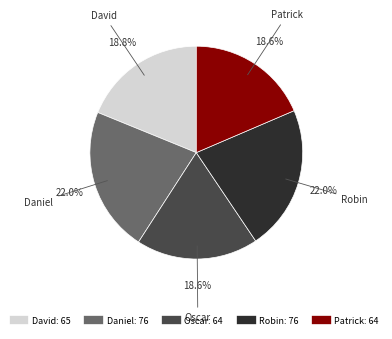

Between Robin and David, which is larger?

Robin